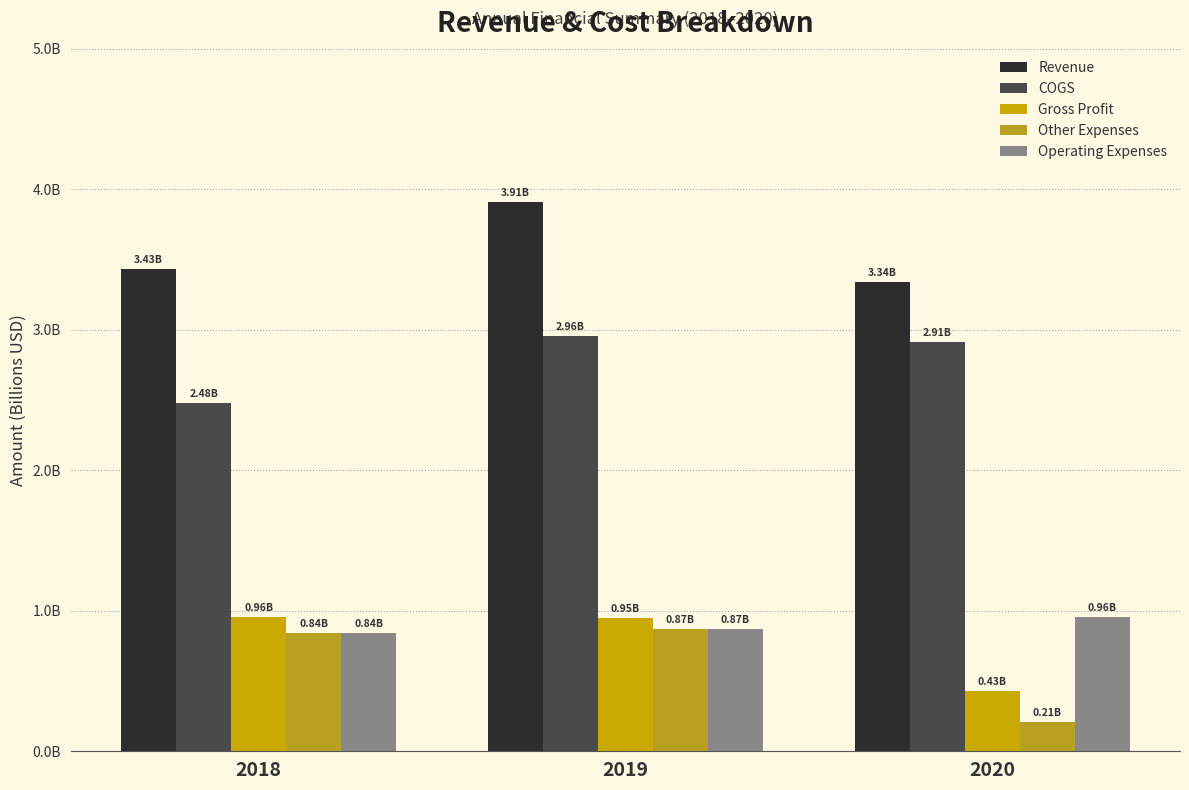

Does the chart contain stacked bars?

No